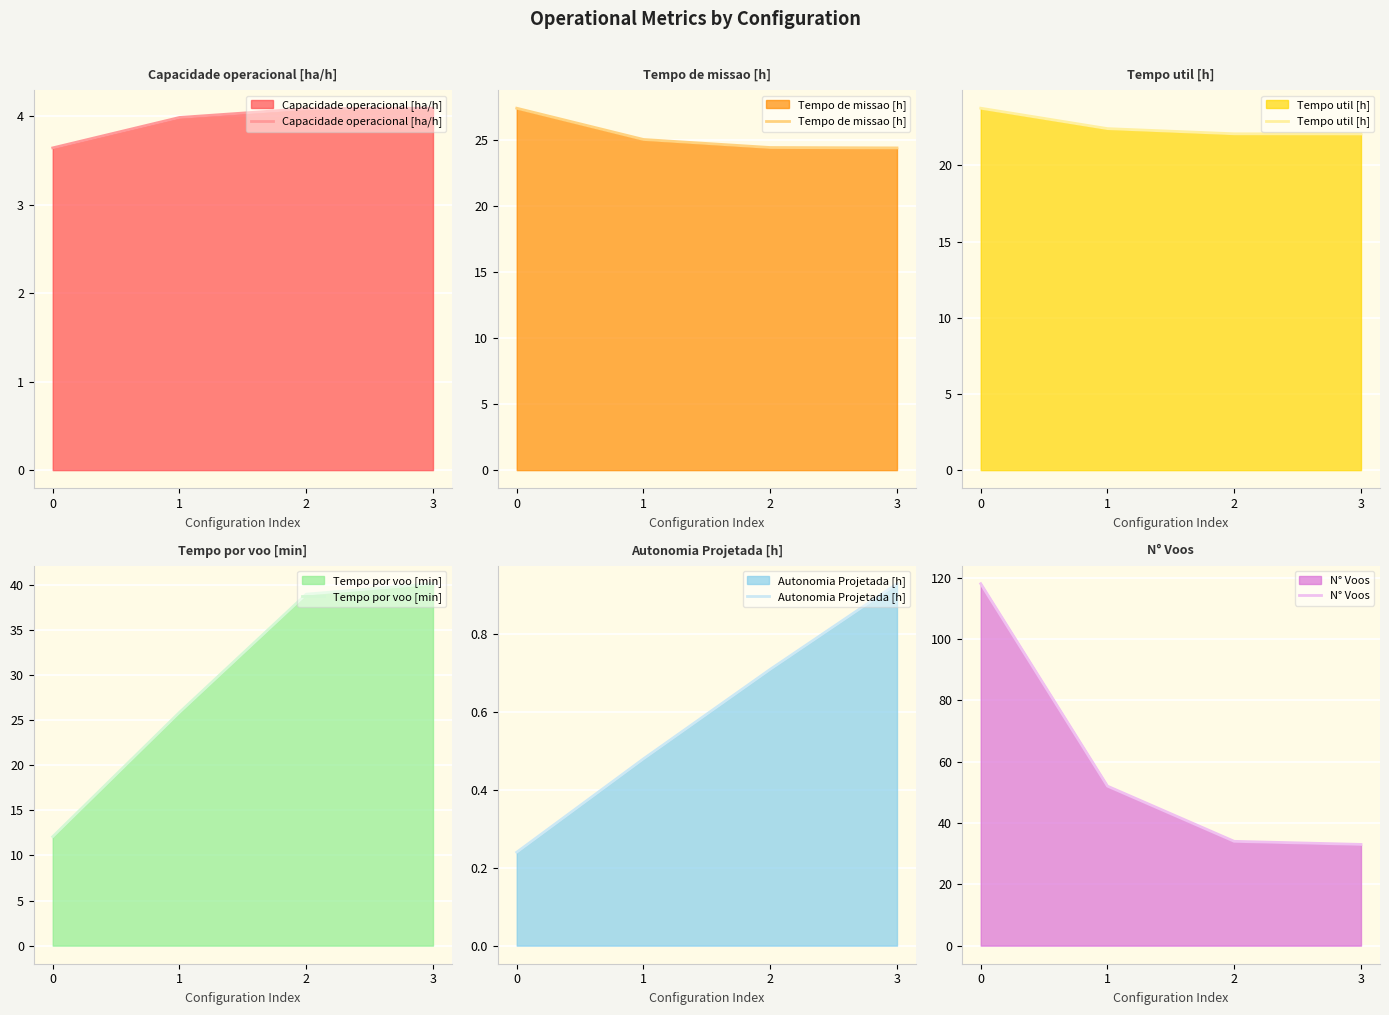

Reading right to left, transcribe all the data shown in this chart.

Capacidade operacional [ha/h]: 4.1	4.1	4.0	3.6
Tempo de missao [h]: 24.4	24.5	25.1	27.4
Tempo util [h]: 22.1	22.1	22.4	23.8
Tempo por voo [min]: 40.1	39.0	25.9	12.1
Autonomia Projetada [h]: 0.9	0.7	0.5	0.2
N° Voos: 33.0	34.0	52.0	118.0